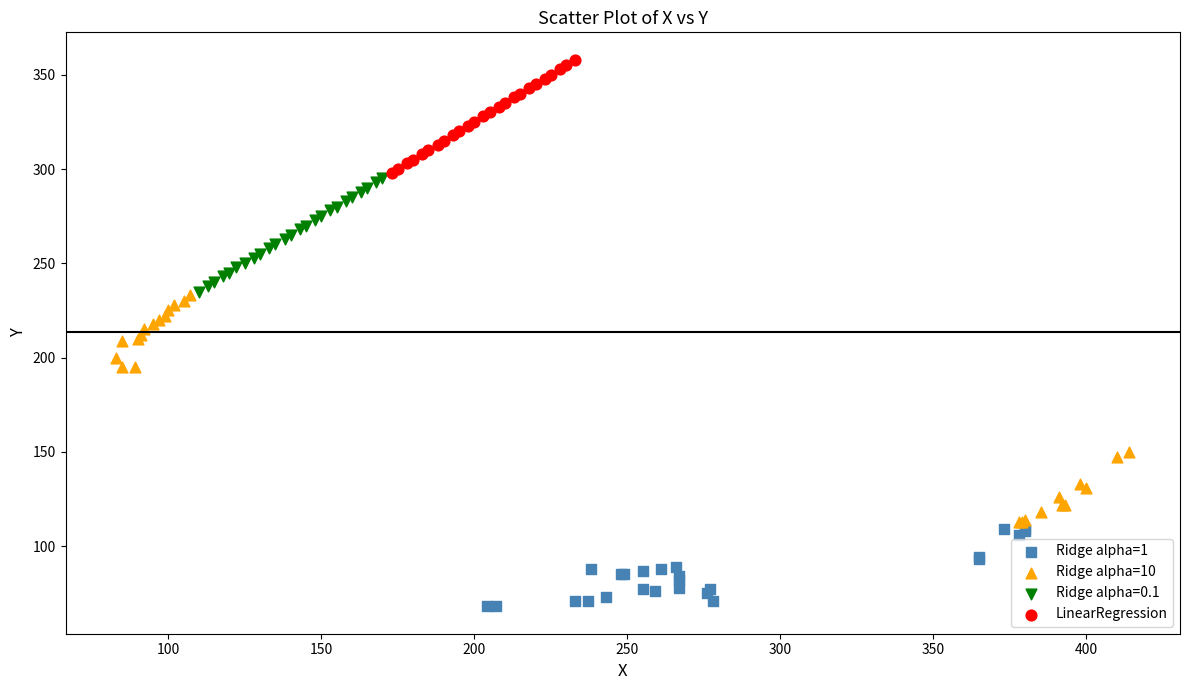

Which series has the largest Y range (max minus min)?

Ridge alpha=10